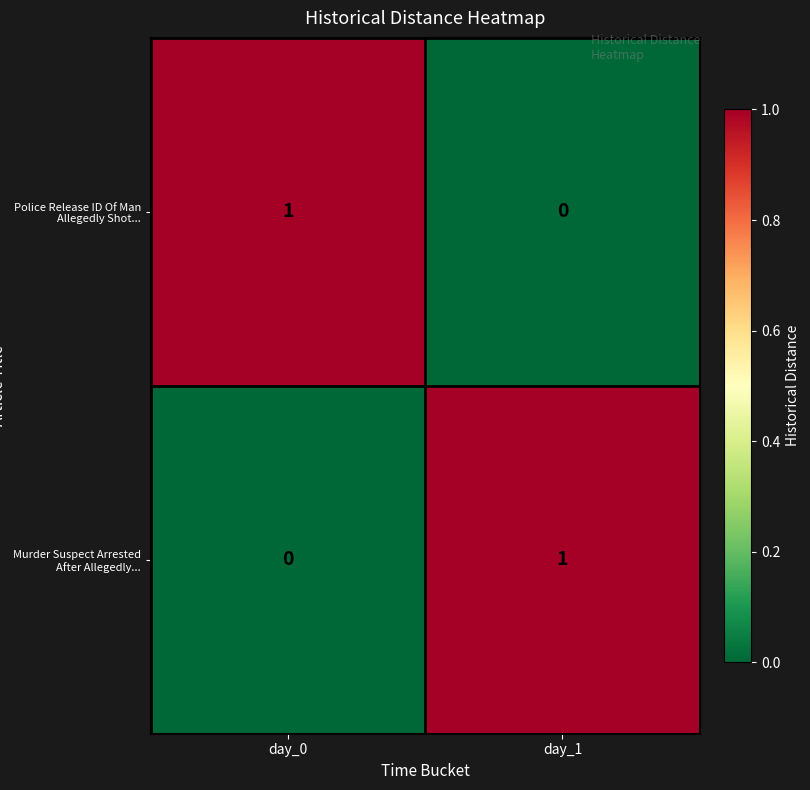

Where is Police Release ID Of Man Allegedly Shot... nearest to the value 0?

day_1